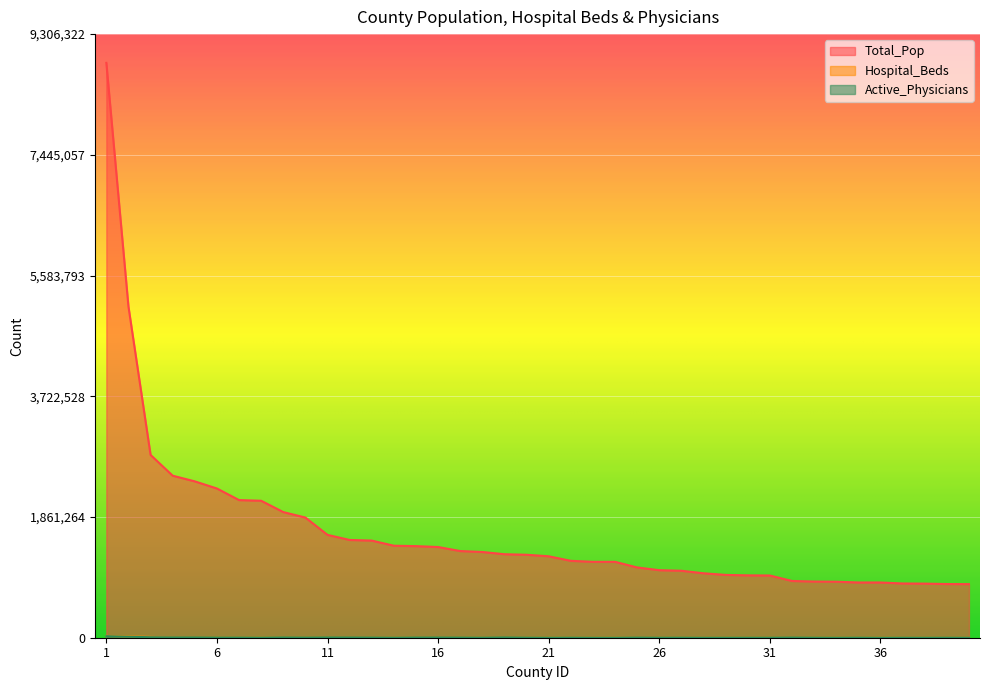

The Total_Pop series shows 1418380 at 14. True or false?

True